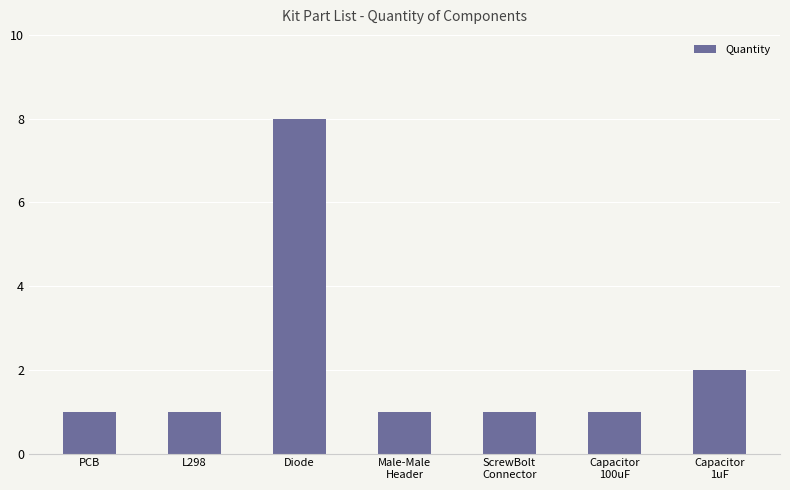

What is the approximate value at ScrewBolt
Connector?

1